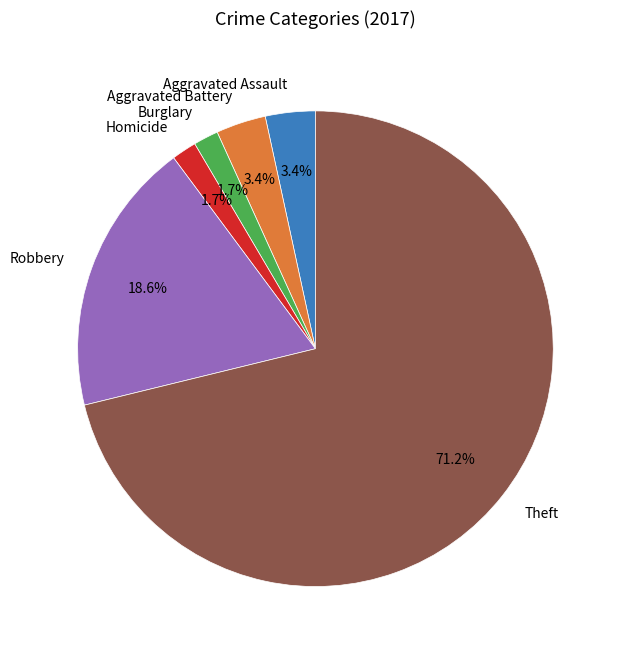

Between Theft and Homicide, which is larger?

Theft